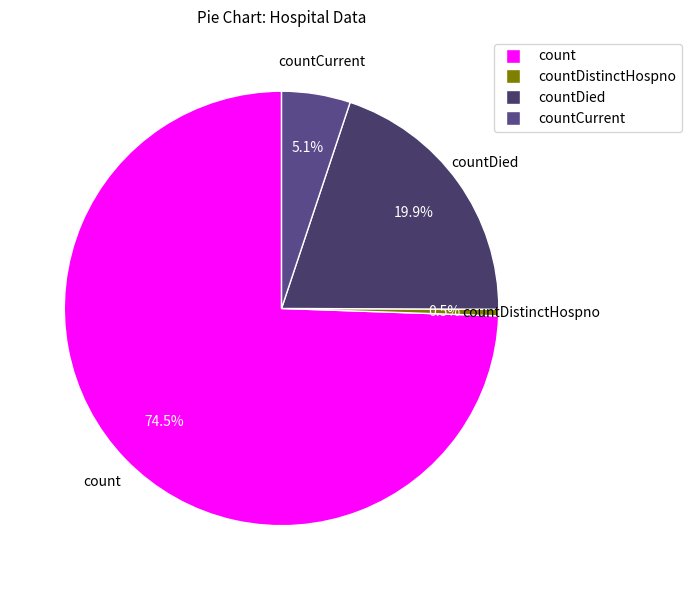

Which category accounts for the majority?

count